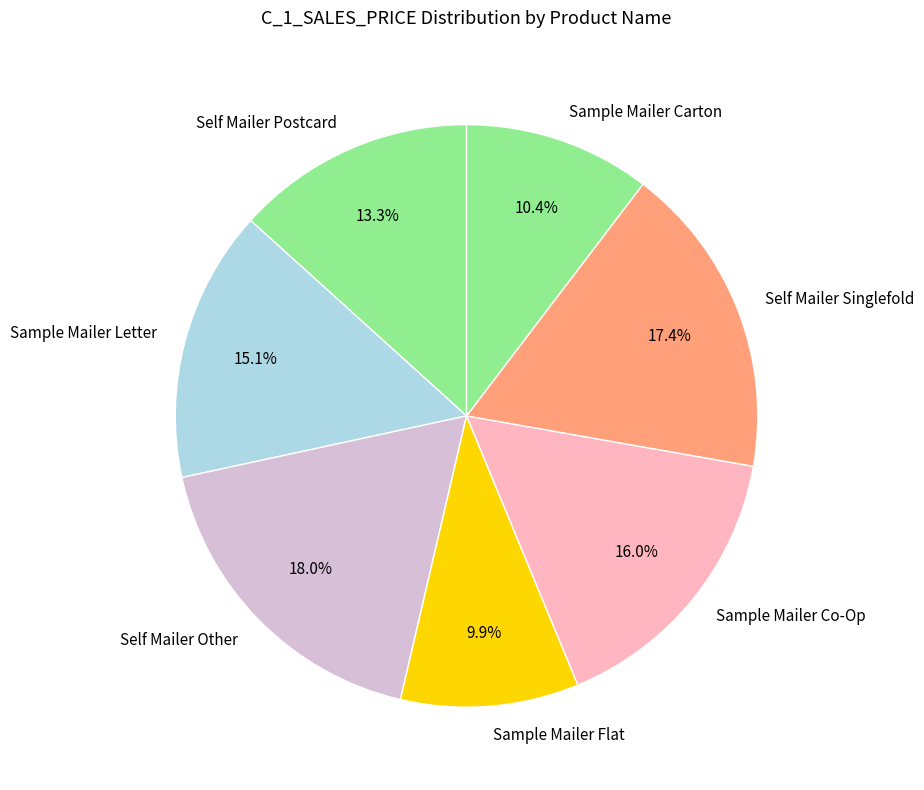

Which slice is the largest?

Self Mailer Other